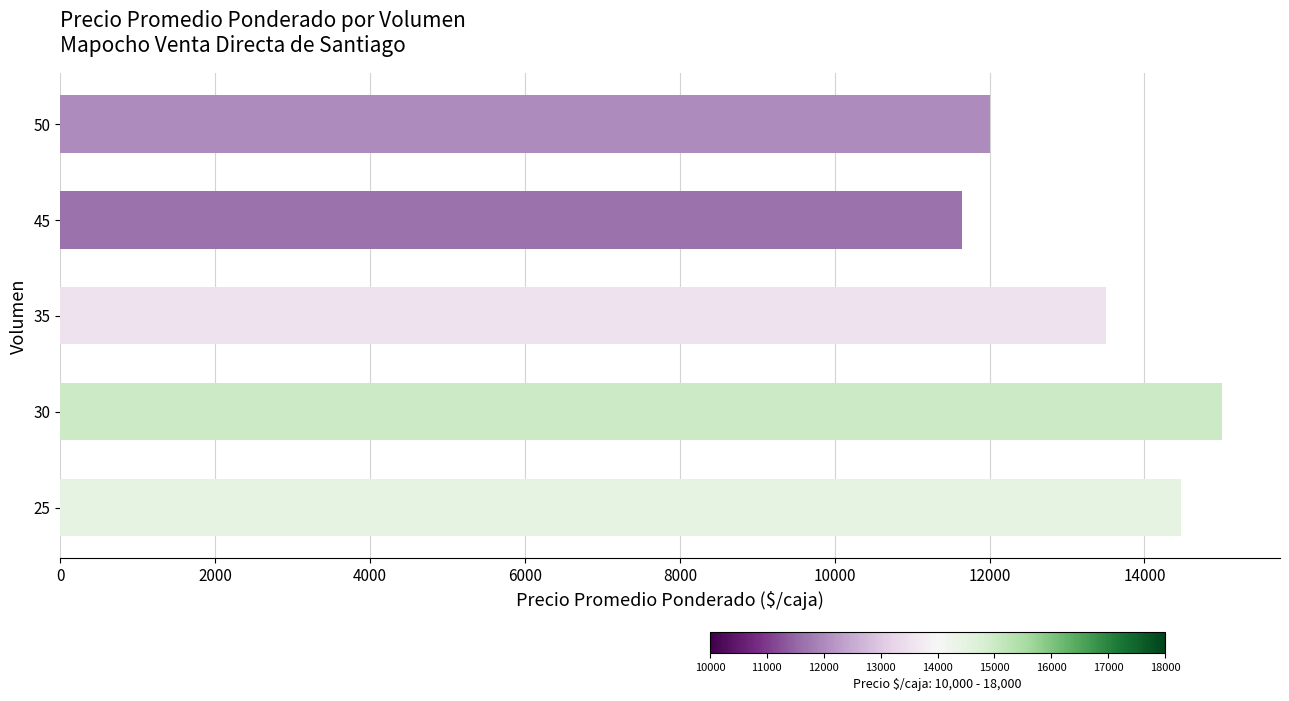

What is the difference between the maximum and second lowest values?

3000